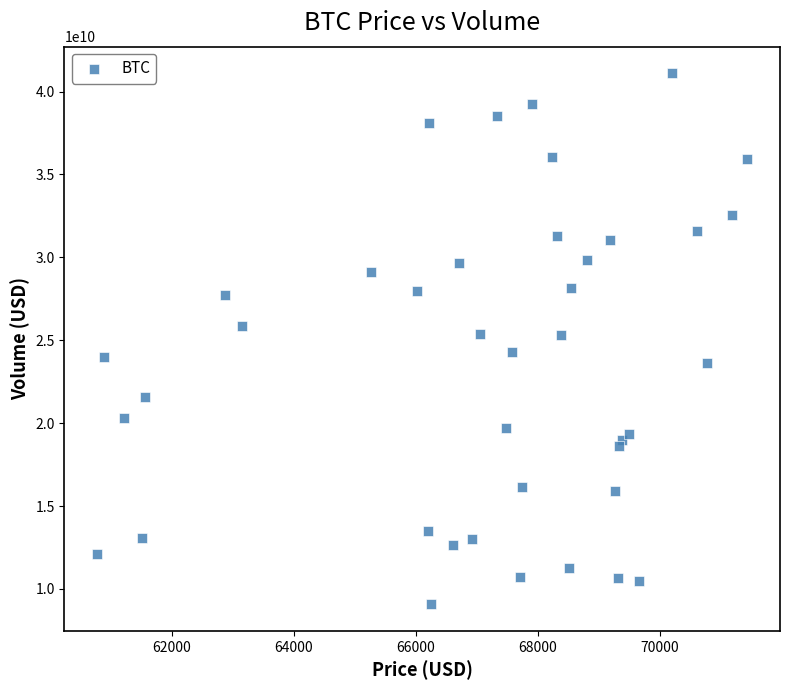

What is the range of Y values (max minus min)?

32032321978.0